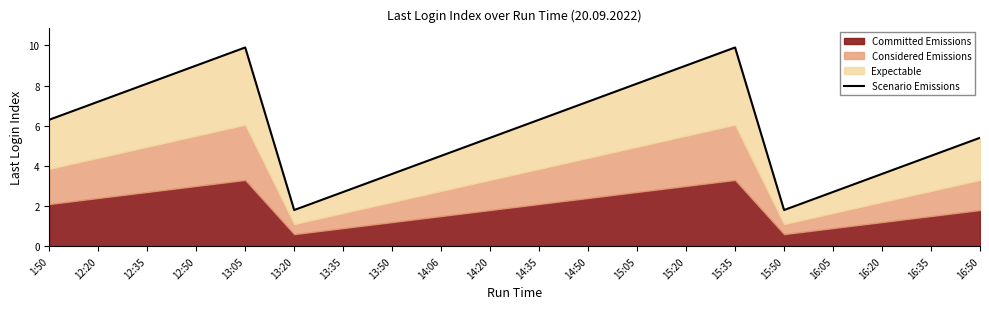

What is the label of the 4th point from the left?

12:50